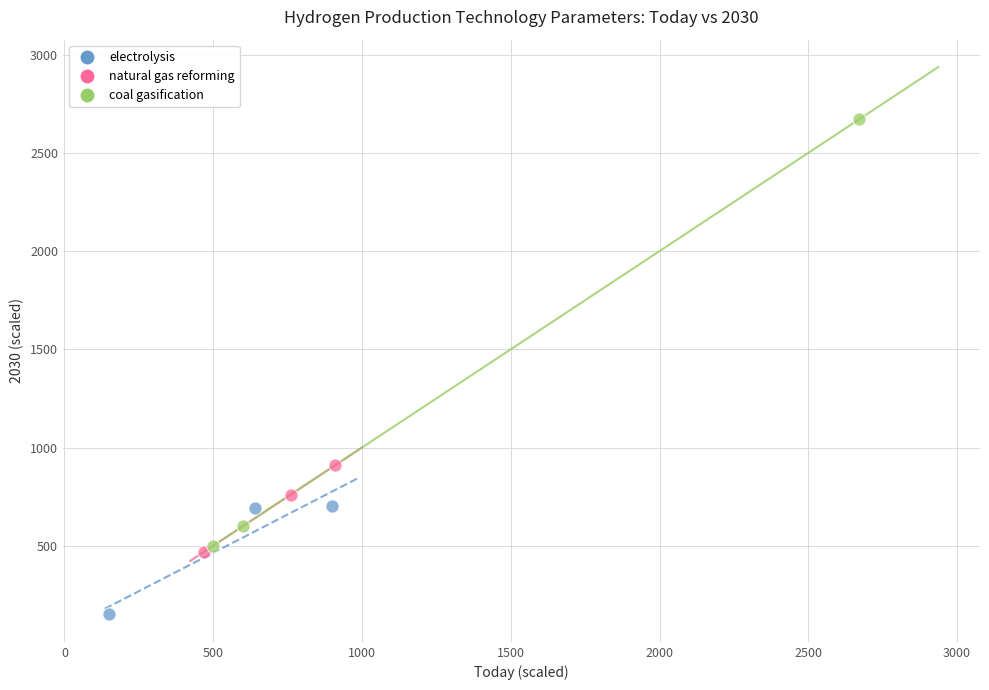

Which series has the widest spread of Y values?

coal gasification